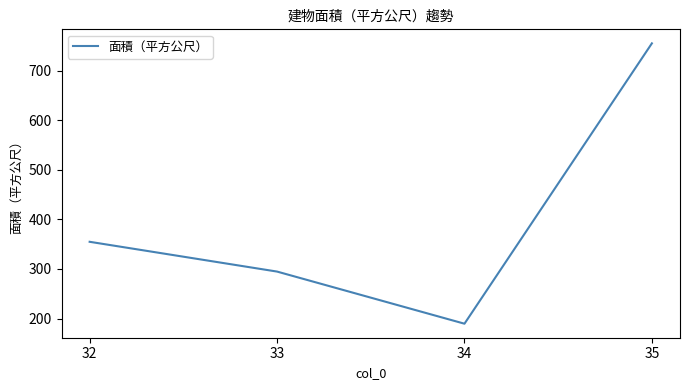

What value does the data have at 33?

294.7